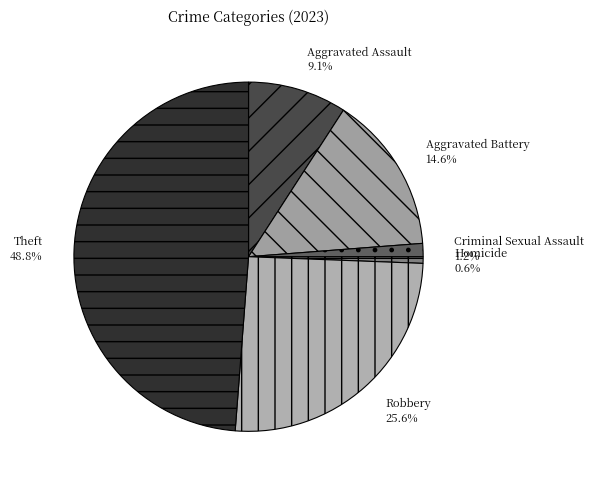

Which slice is the largest?

Theft